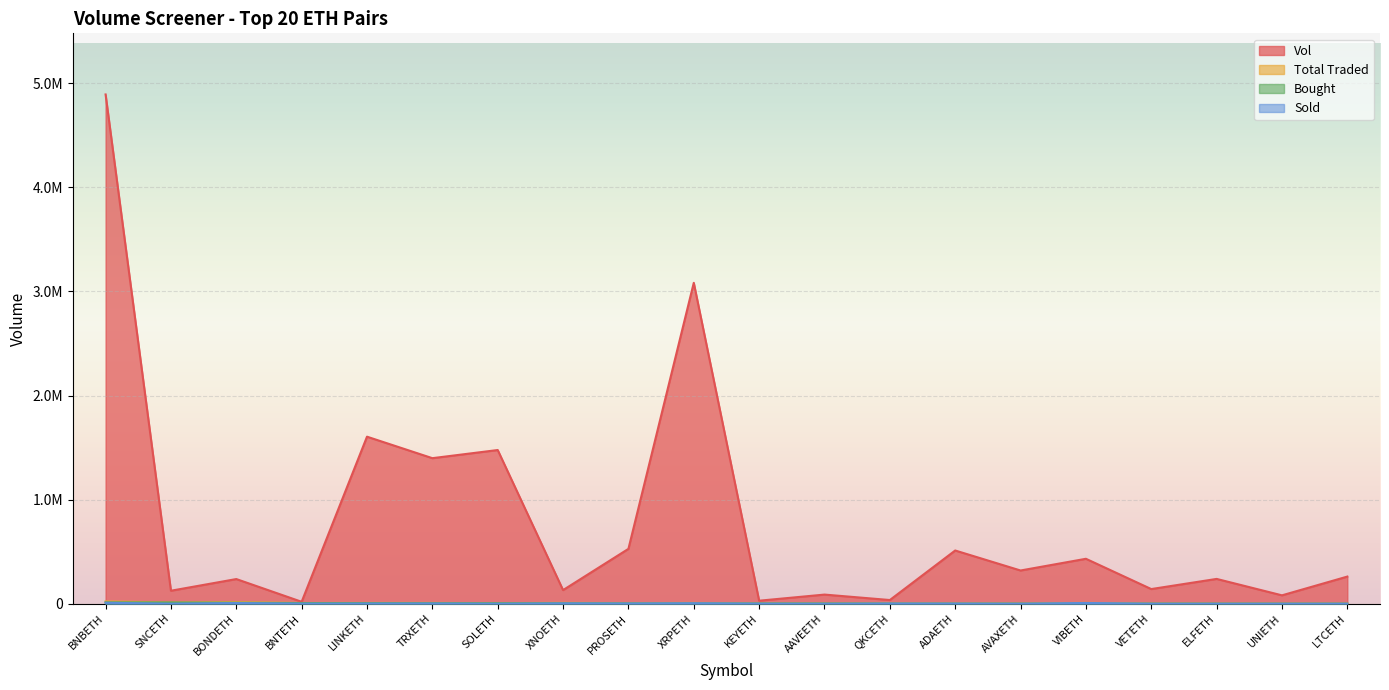

What are all the series names shown in the legend?

Vol, Total Traded, Bought, Sold